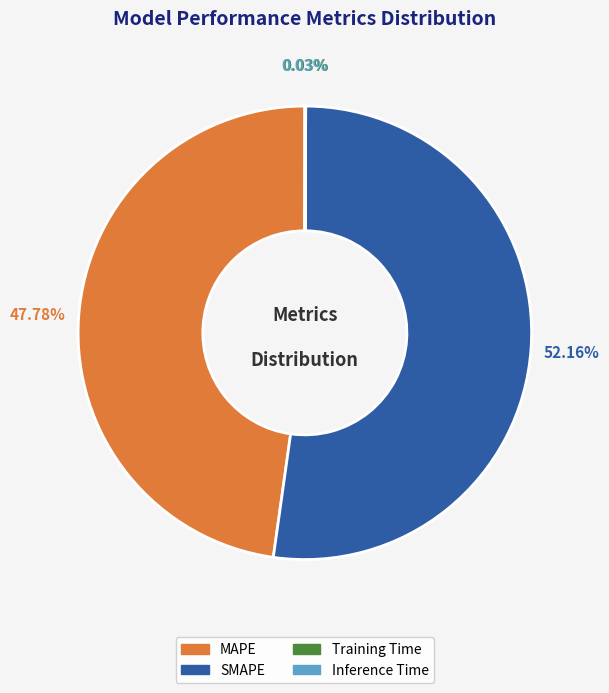

Which slice represents more than half of the pie?

SMAPE